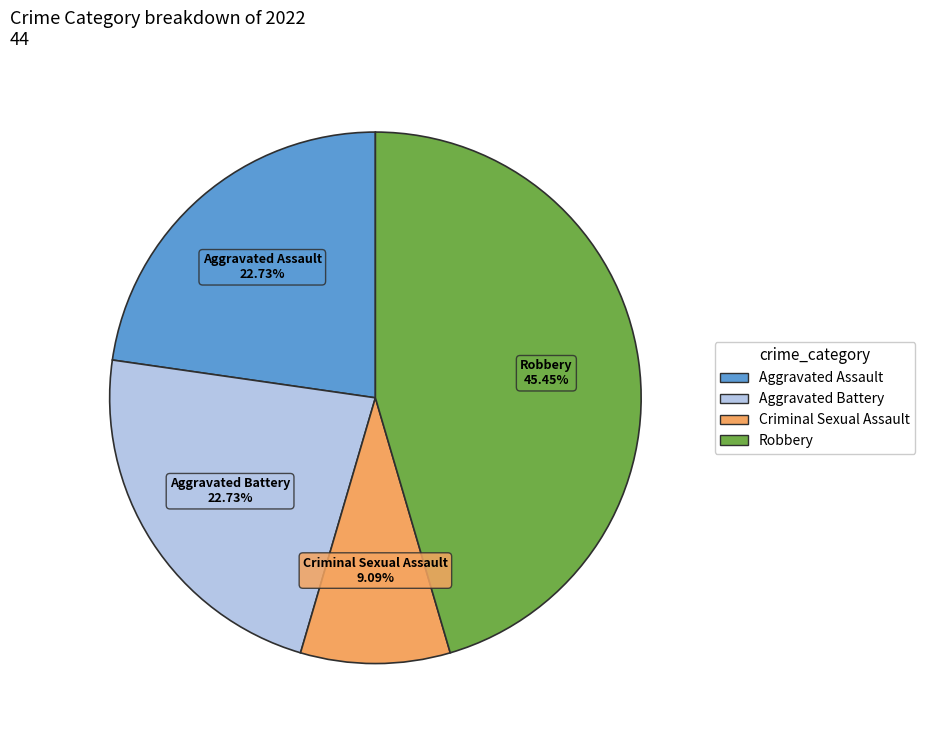

Is there any slice that represents more than half of the pie?

No